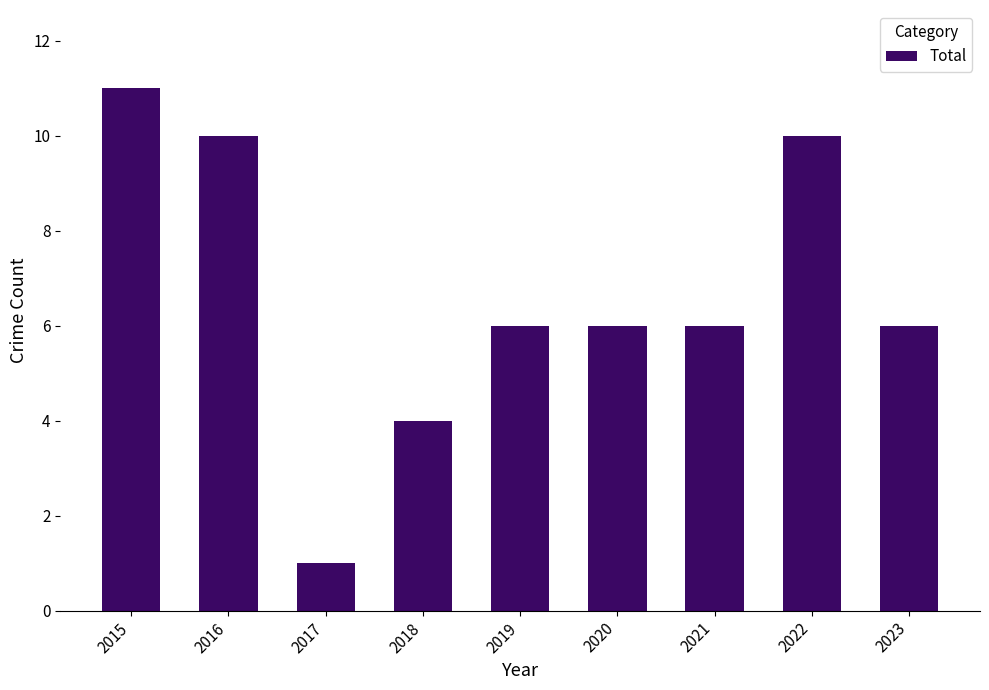

Reading left to right, list all the values displayed in this chart.

11	10	1	4	6	6	6	10	6